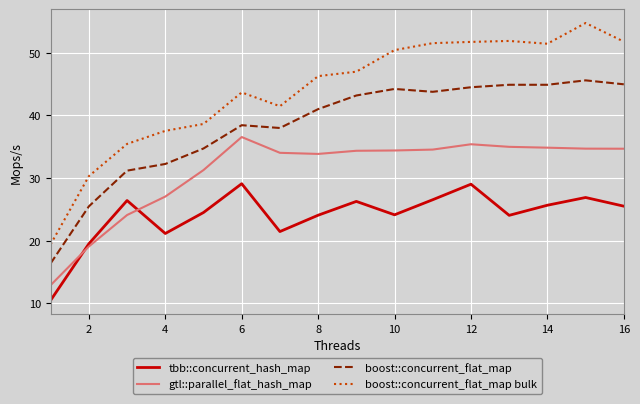

How many distinct data groups are displayed?

4